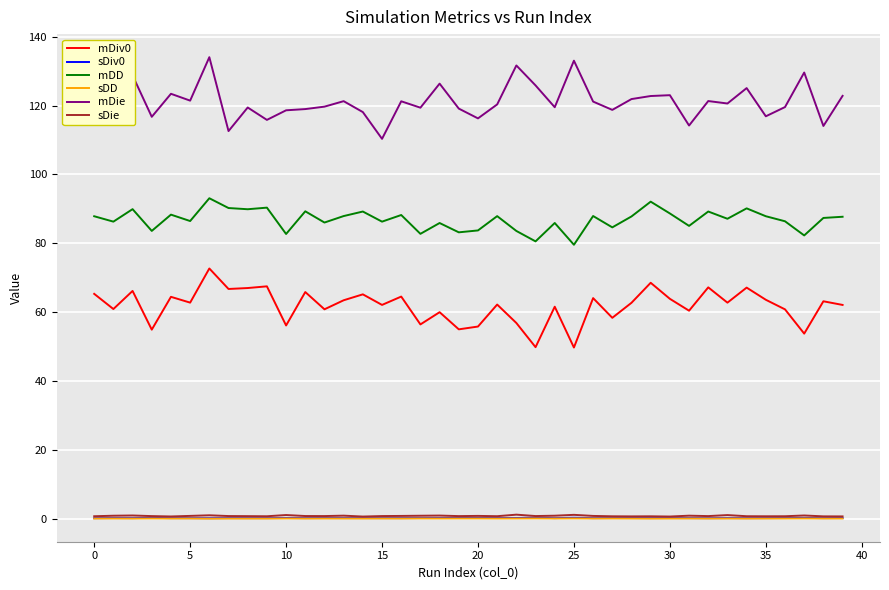

True or false: sDD and mDiv0 intersect in this chart.

False